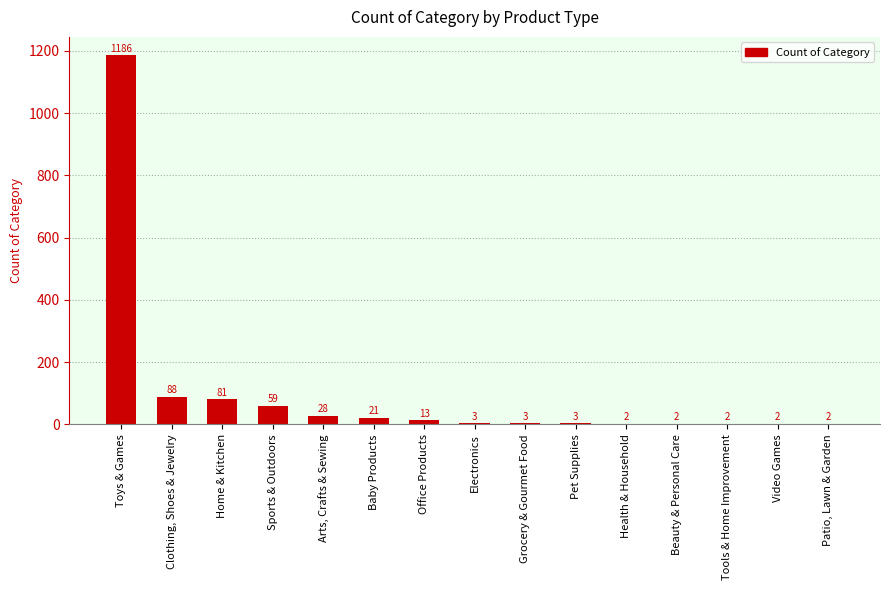

What is the sum of all values?

1495